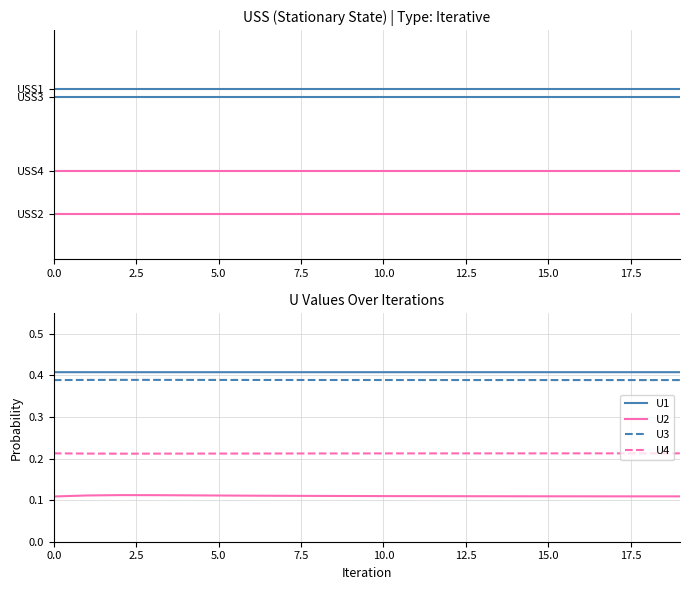

Does the chart display data point markers on the line(s)?

No